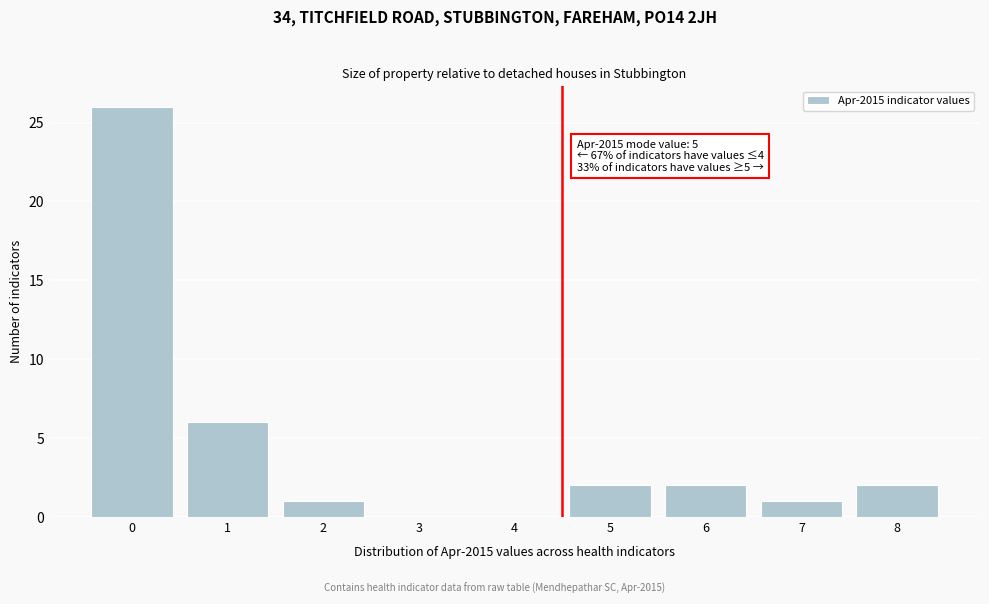

Reading right to left, transcribe all the data shown in this chart.

8=2	7=1	6=2	5=2	4=0	3=0	2=1	1=6	0=26